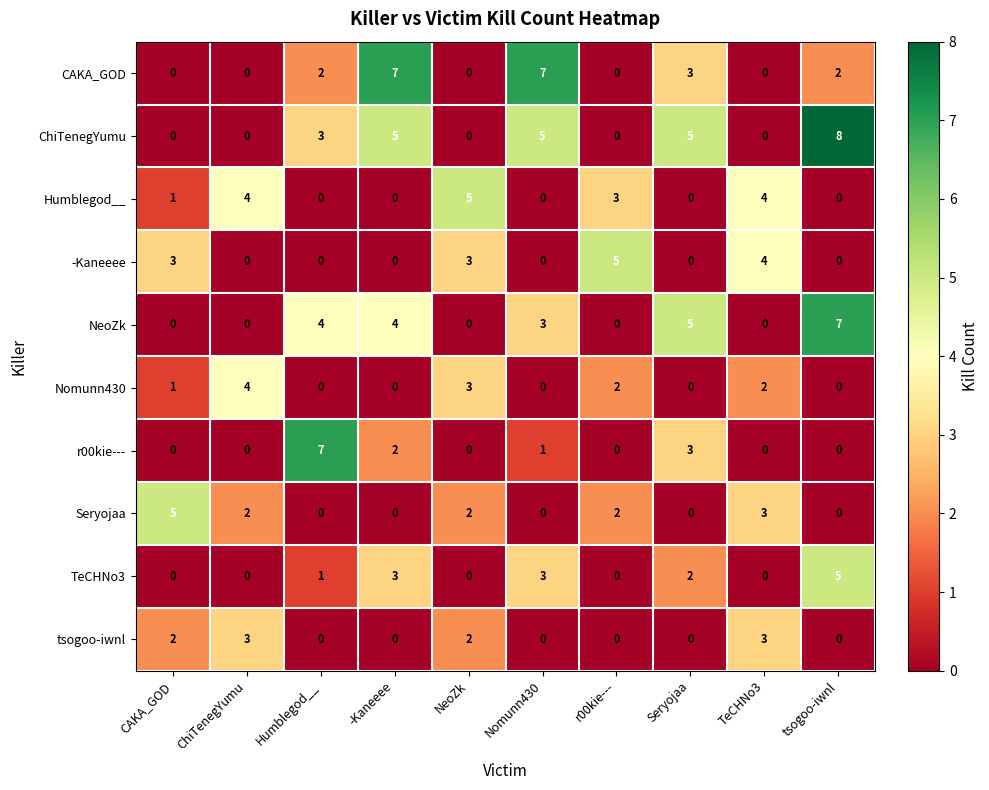

At which category is the sum across all series the highest?

tsogoo-iwnl